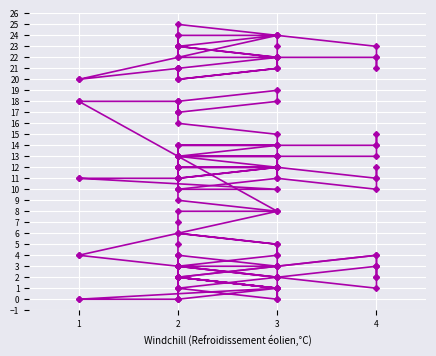

List the labels in order of Spike_Y value, largest first.

2, 3, 3, 2, 3, 2, 2, 2, 3, 4, 2, 2, 2, 3, 4, 4, 3, 3, 2, 3, 4, 2, 2, 3, 3, 2, 2, 1, 2, 2, 1